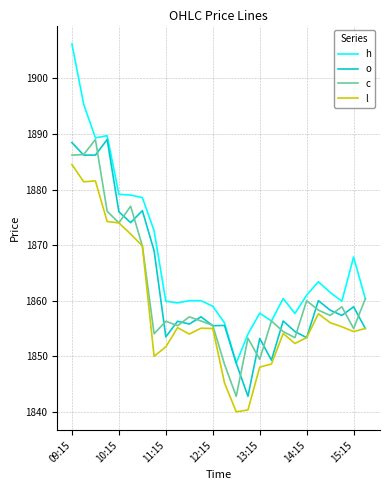

Does the chart display data point markers on the line(s)?

No